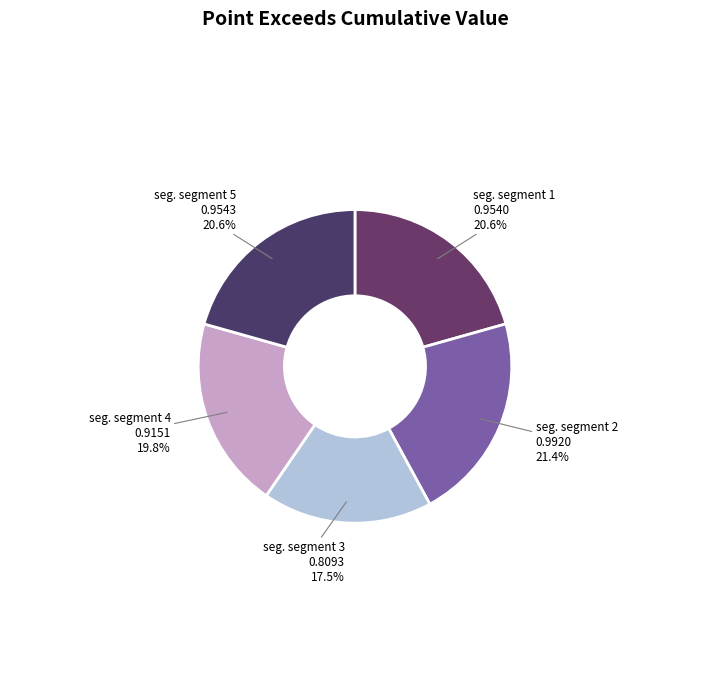

How many slices are in this pie chart?

5